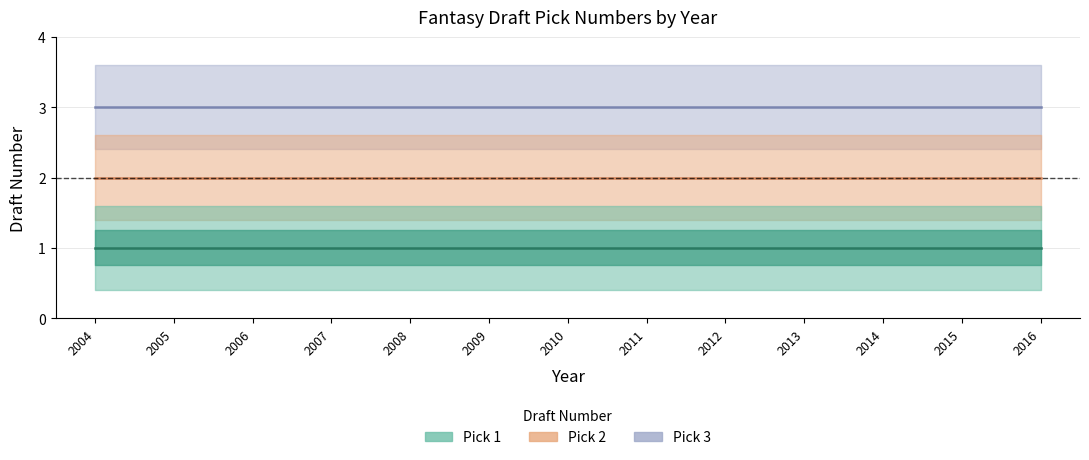

Is it true that Pick 2 equals 2 at 2011?

True